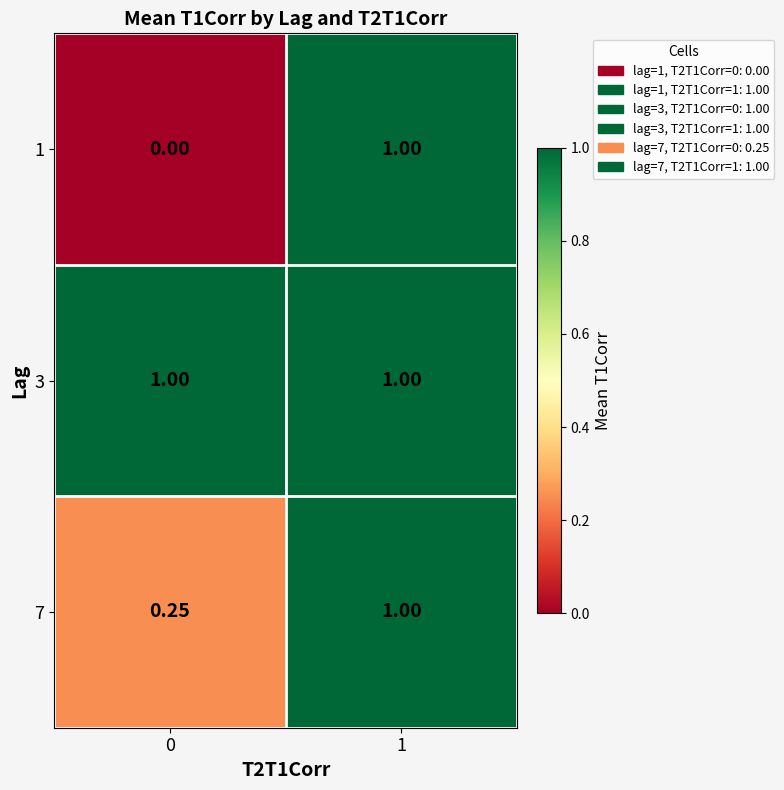

Is the value of 1 at 1 greater than the value of 7 at 0?

Yes